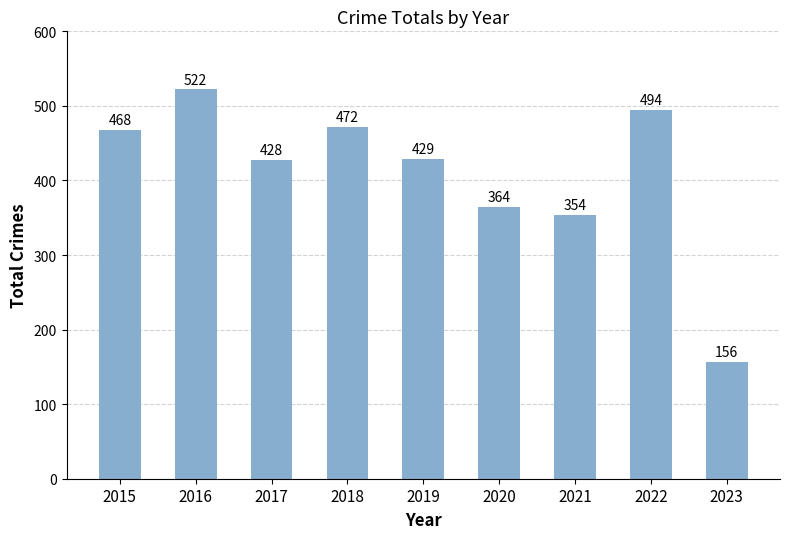

Approximately how many times larger is the value at 2022 compared to 2021?

1.4